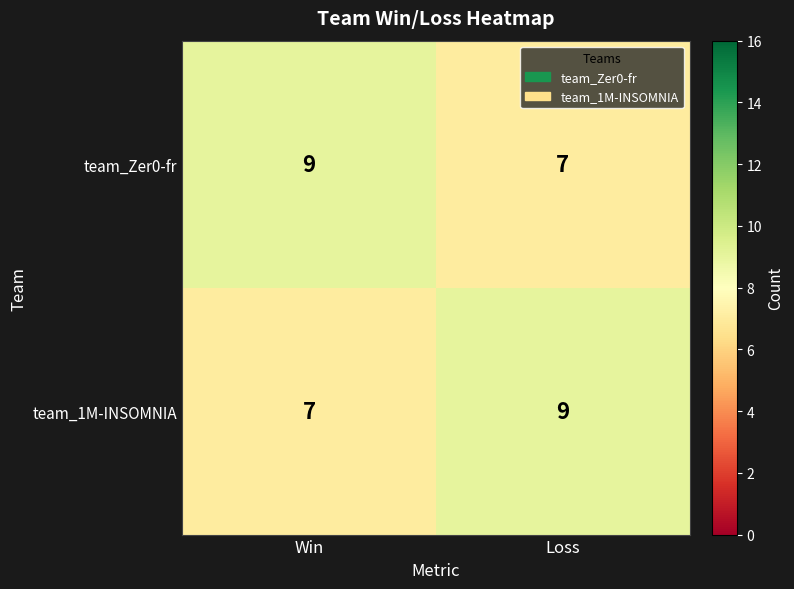

Where is team_1M-INSOMNIA nearest to the value 8?

Win